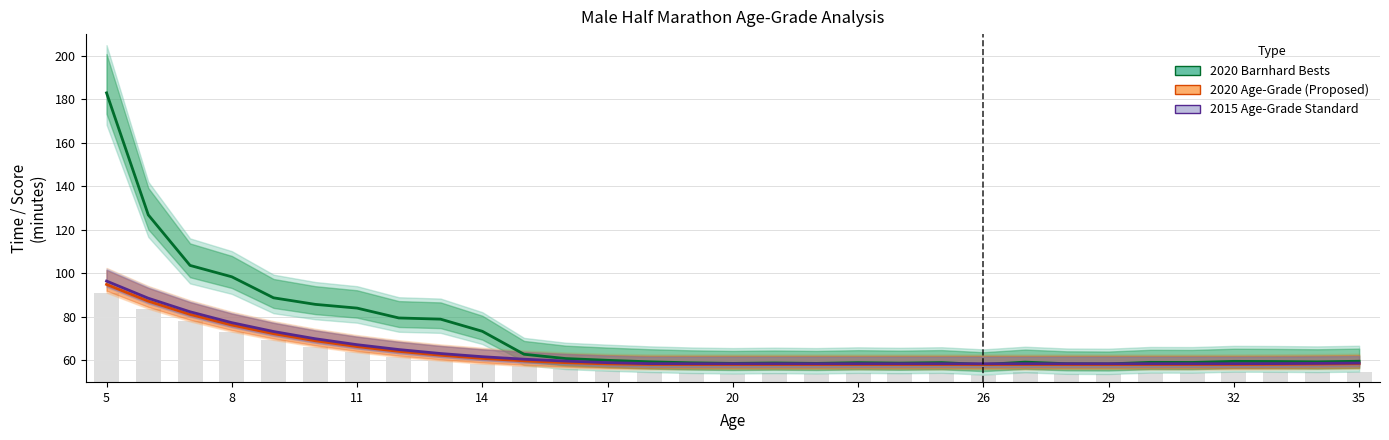

Which series has the widest spread of values?

2020 Barnhard Bests